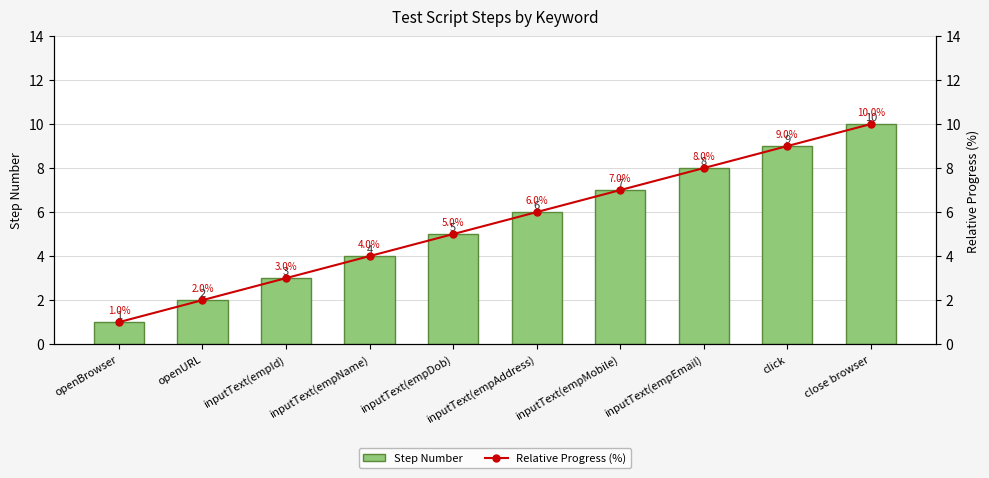

What is the difference between the maximum and minimum values in the Step Number series?

9